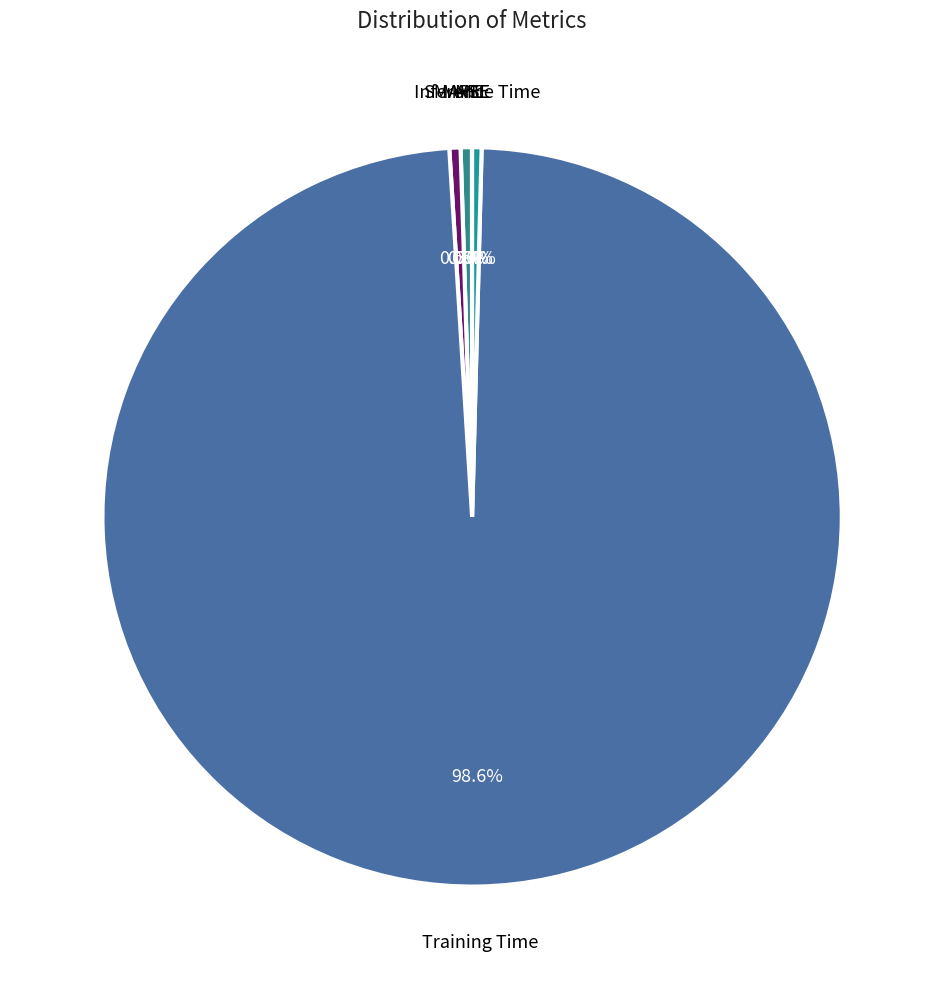

Which category has the biggest portion of the pie?

Training Time